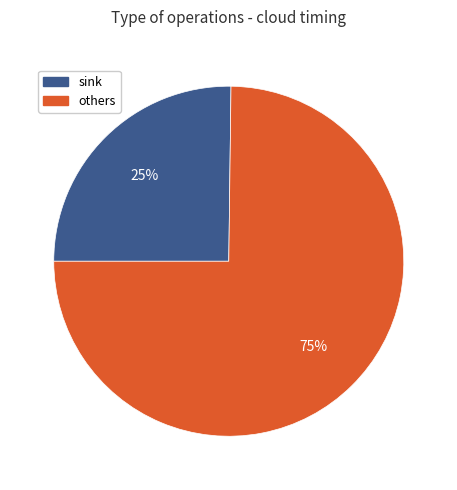

How many slices are in this pie chart?

2